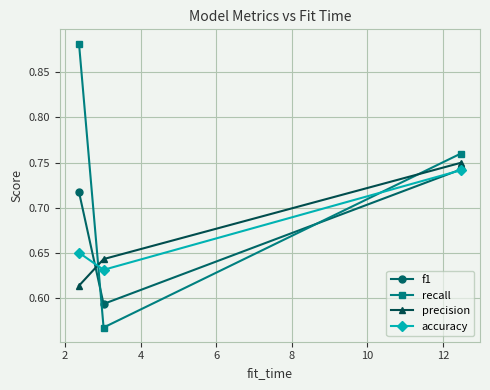

Which series has the largest total across all categories?

recall